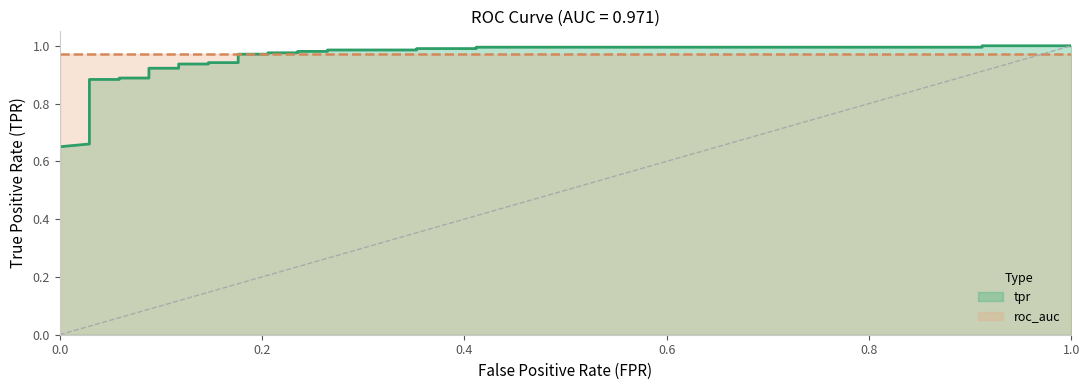

Rank the categories by roc_auc value from highest to lowest.

0, 1, 2, 3, 4, 5, 6, 7, 8, 9, 10, 11, 12, 13, 14, 15, 16, 17, 18, 19, 20, 21, 22, 23, 24, 25, 26, 27, 28, 29, 30, 31, 32, 33, 34